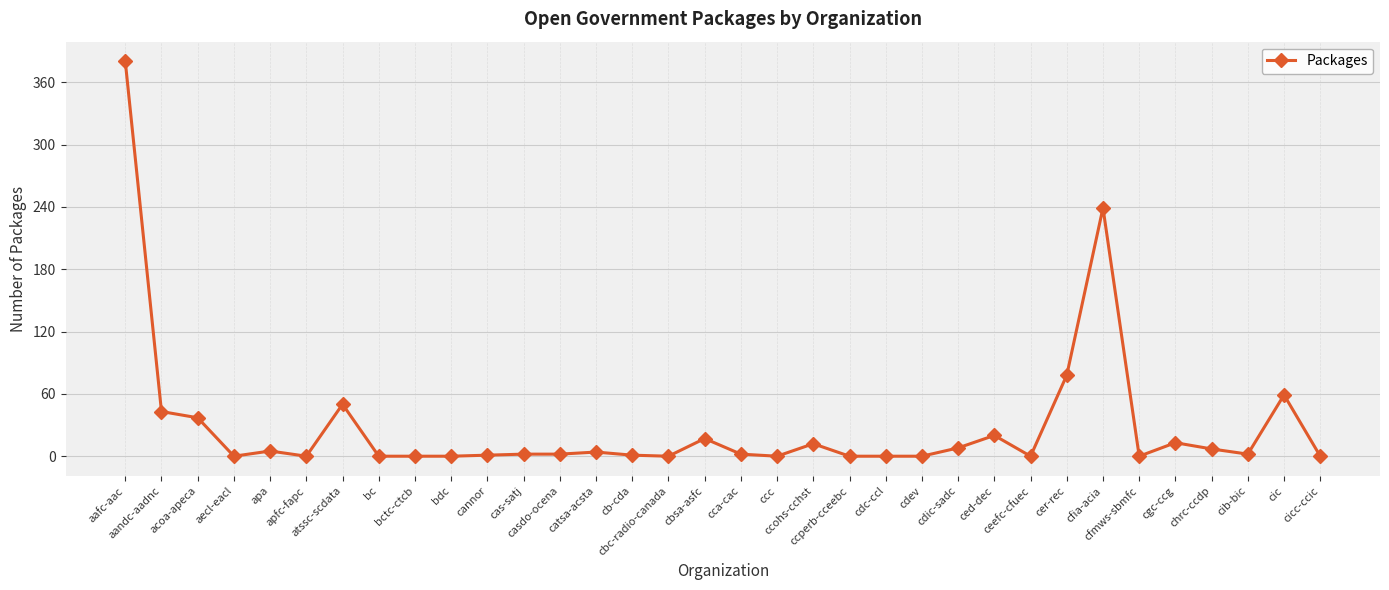

True or false: there are more than 1 points higher than both neighbors.

True